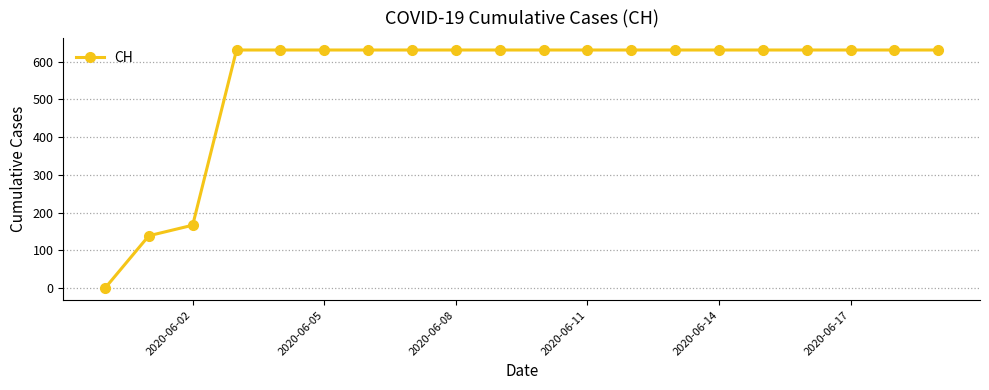

What is the maximum value shown in the chart?

631